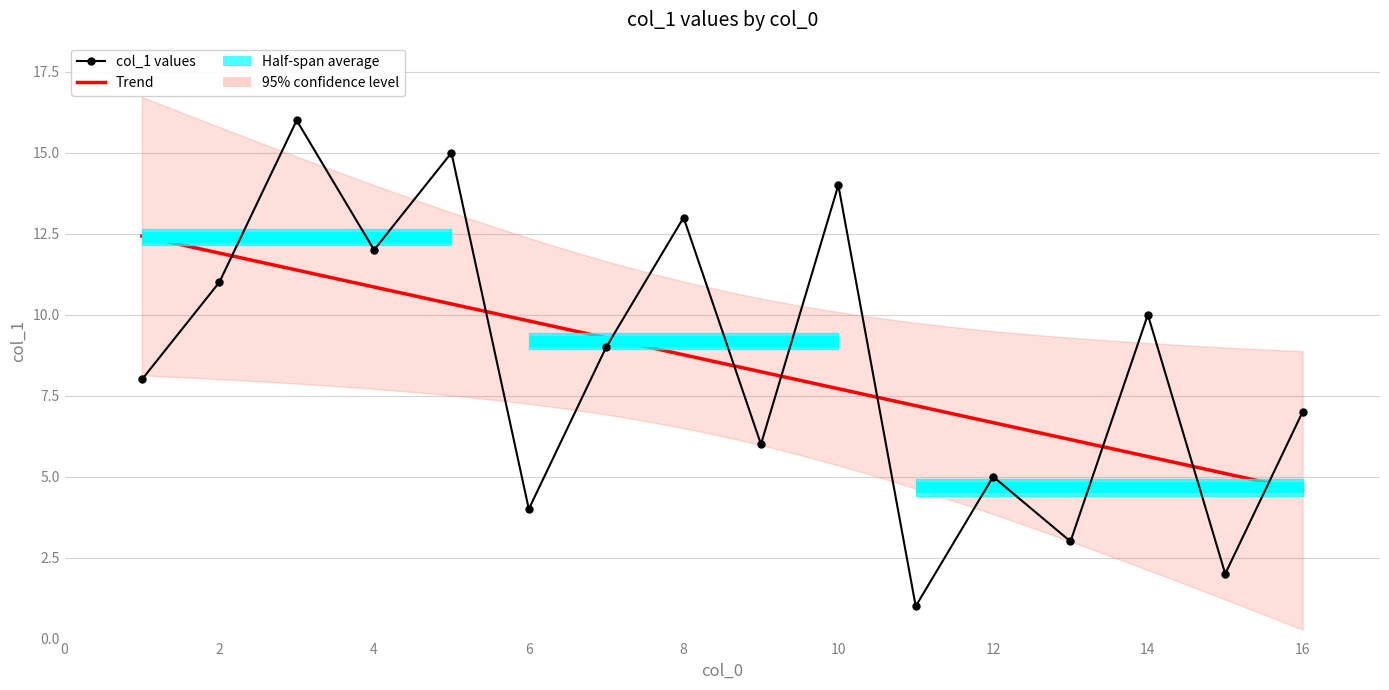

What is the difference between the maximum and minimum values?

15